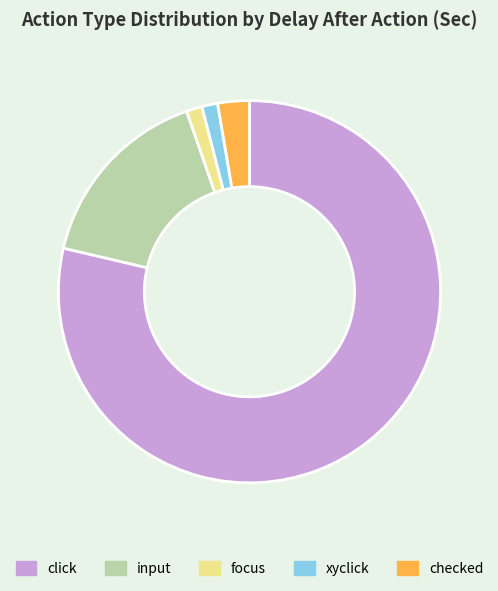

True or false: xyclick accounts for 1% of the total.

True